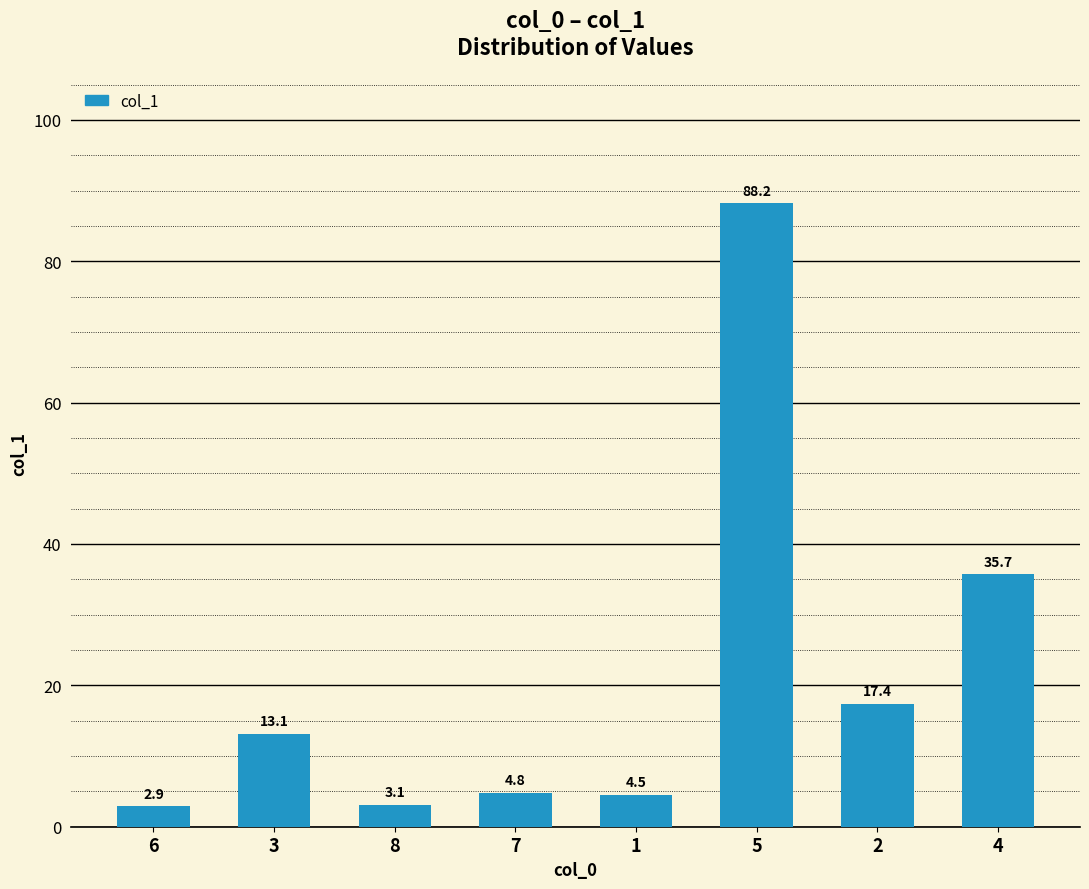

Between 3 and 2, which is larger?

2